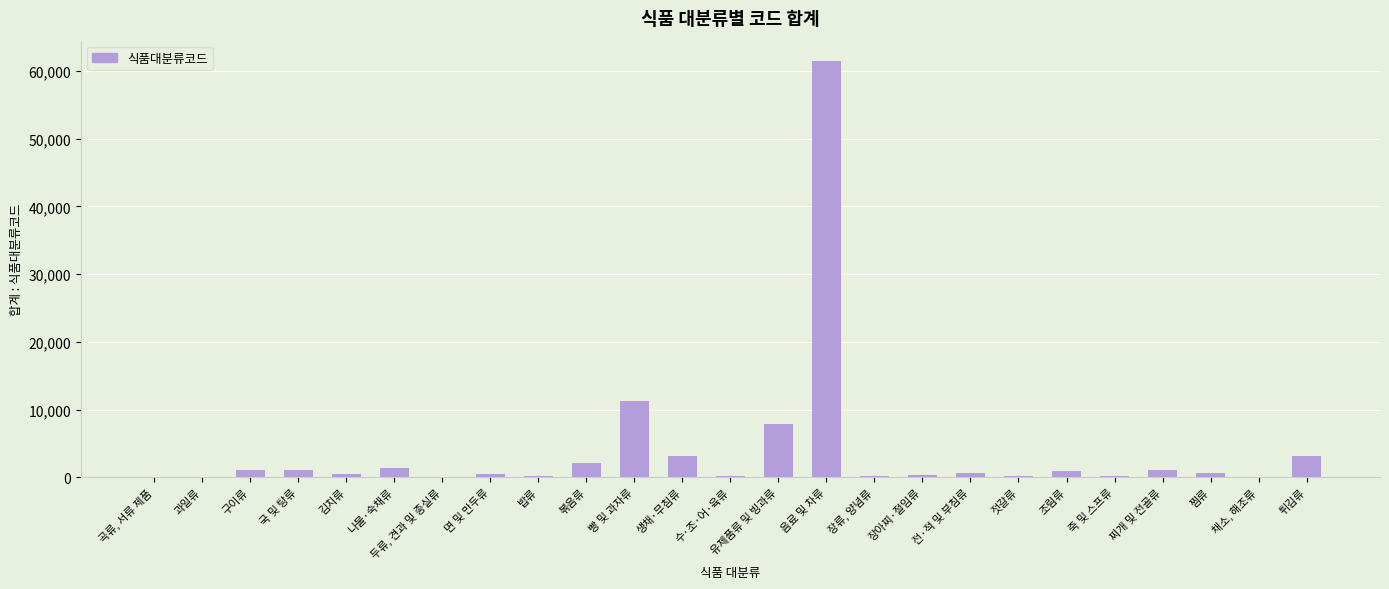

What is the sum of all values?

98412